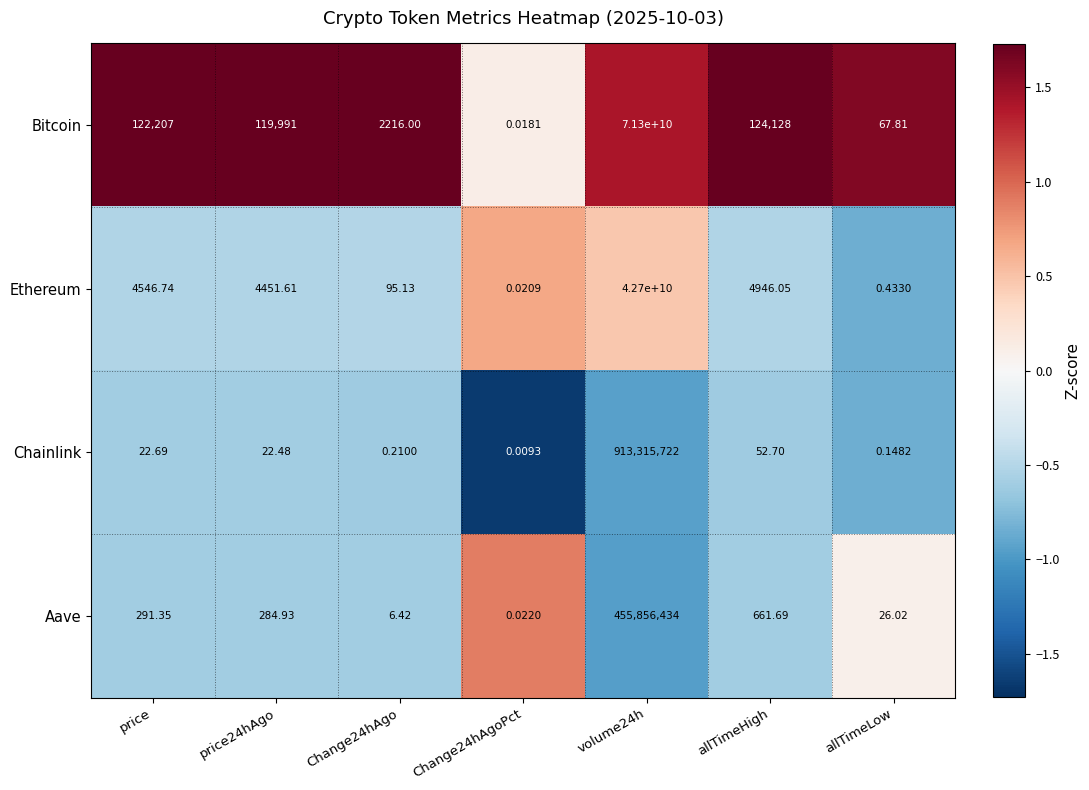

Which series changed the most between price24hAgo and Change24hAgoPct?

Bitcoin